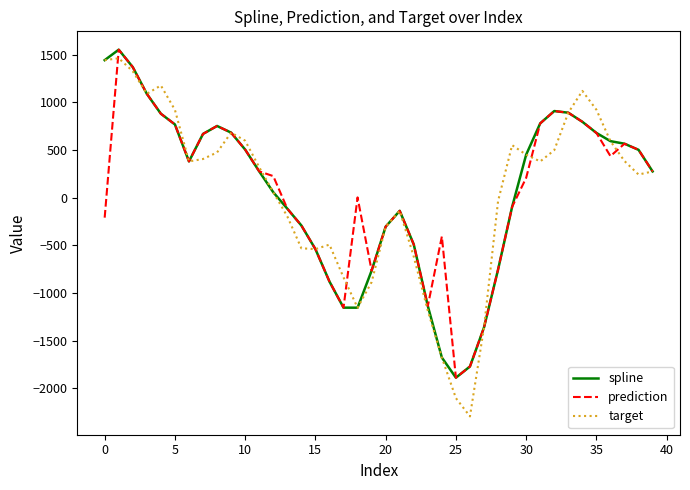

Which series has the largest range (max minus min)?

target